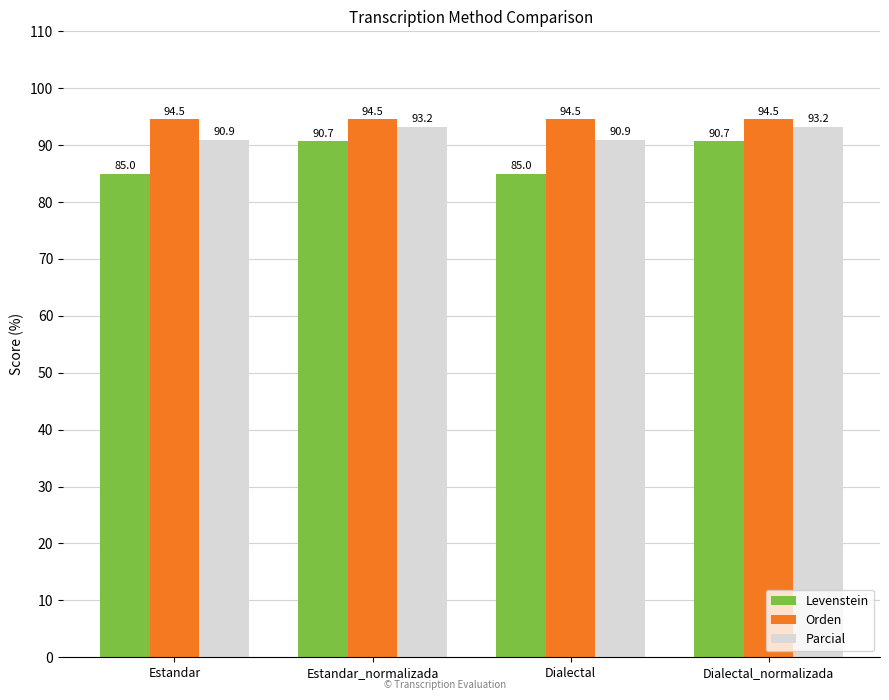

What is the spread (max minus min) of values at Estandar?

9.5